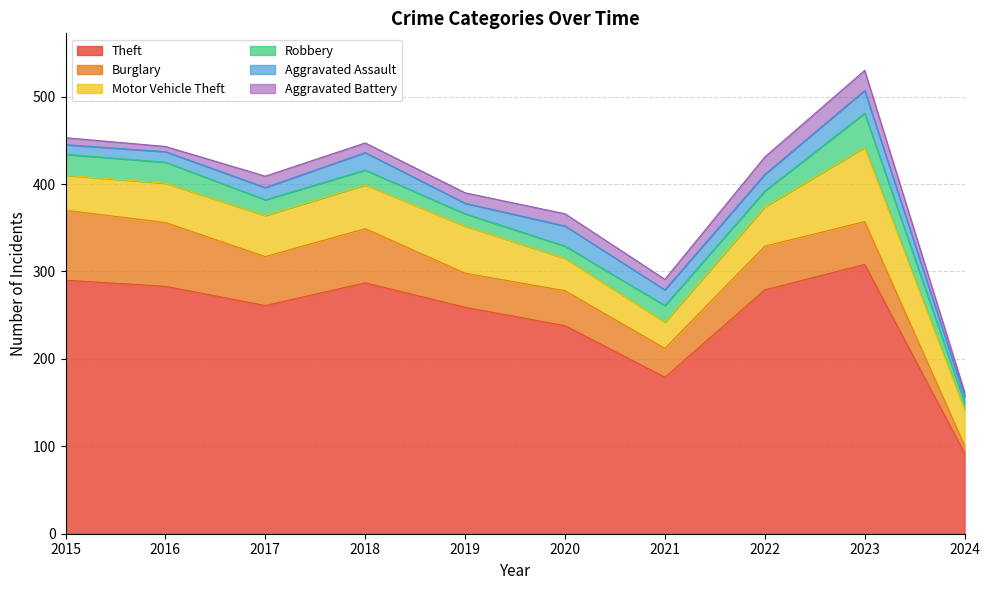

Where is Robbery nearest to the value 23?

2015